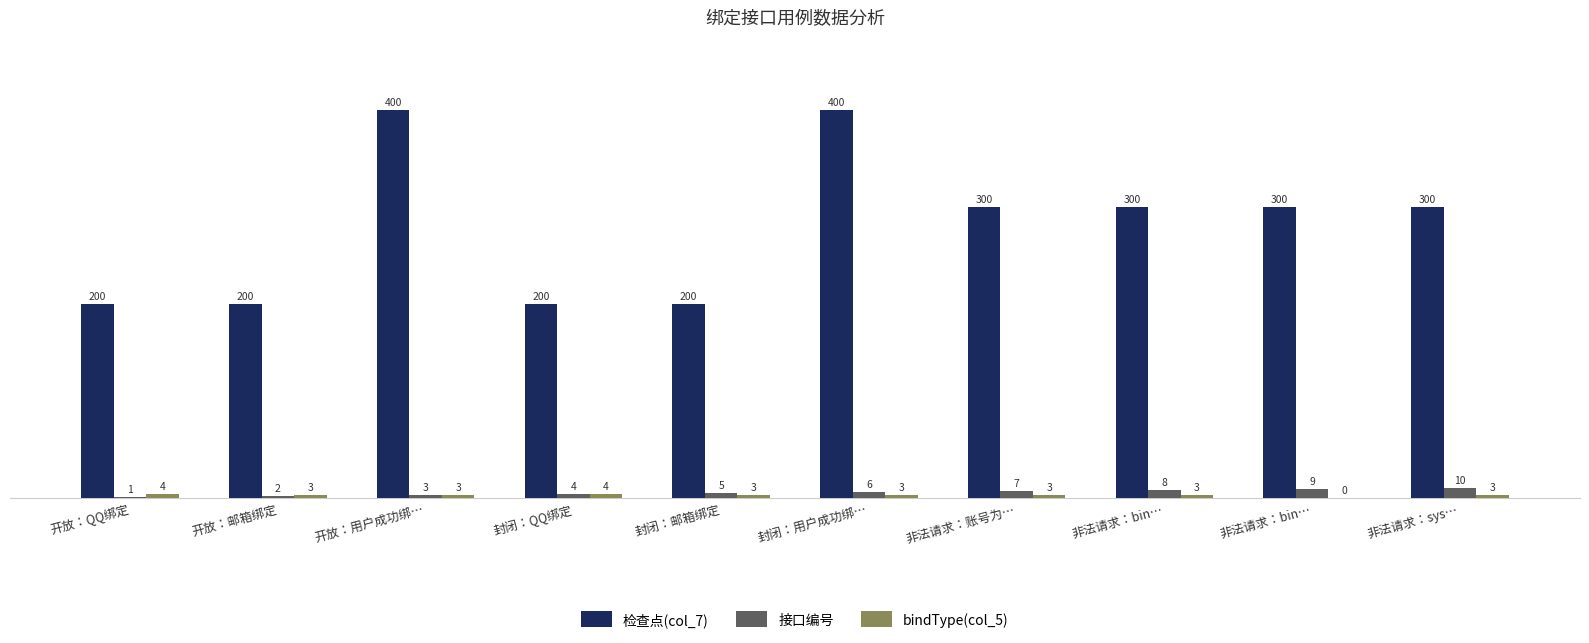

Is it true that bindType(col_5) equals 3 at 封闭：用户成功绑…?

True